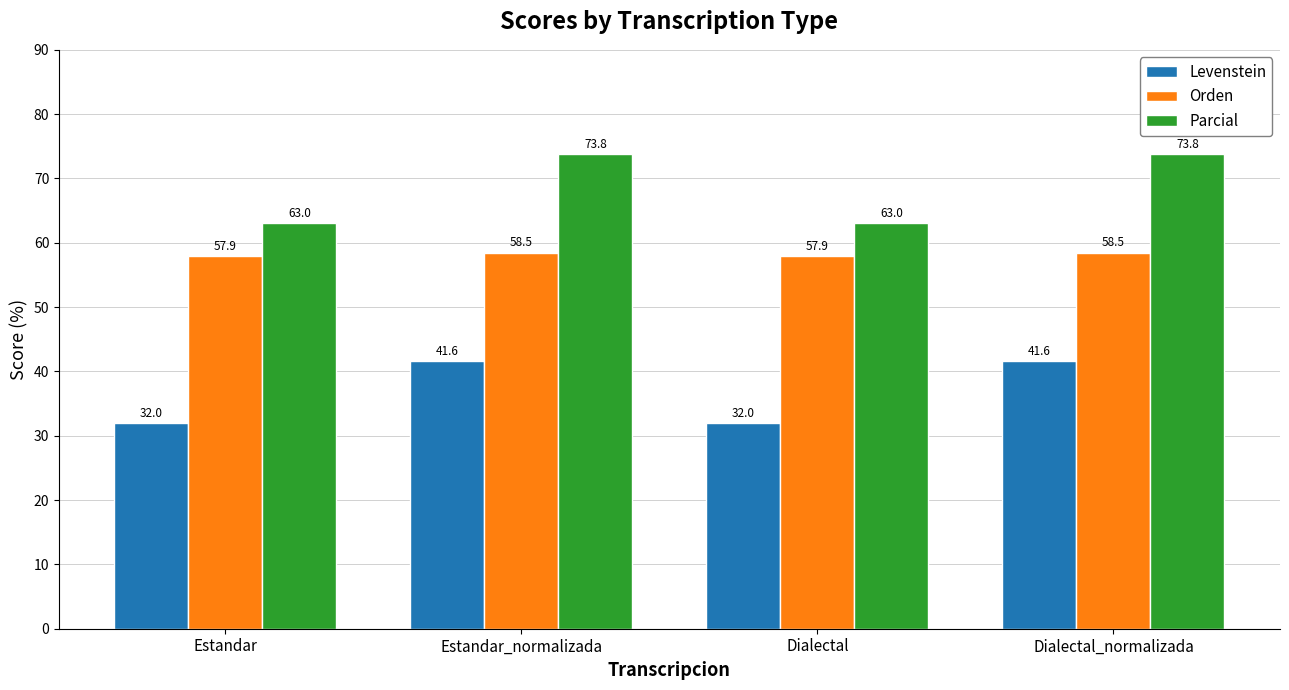

Rank the series by their average value, from lowest to highest.

Levenstein, Orden, Parcial